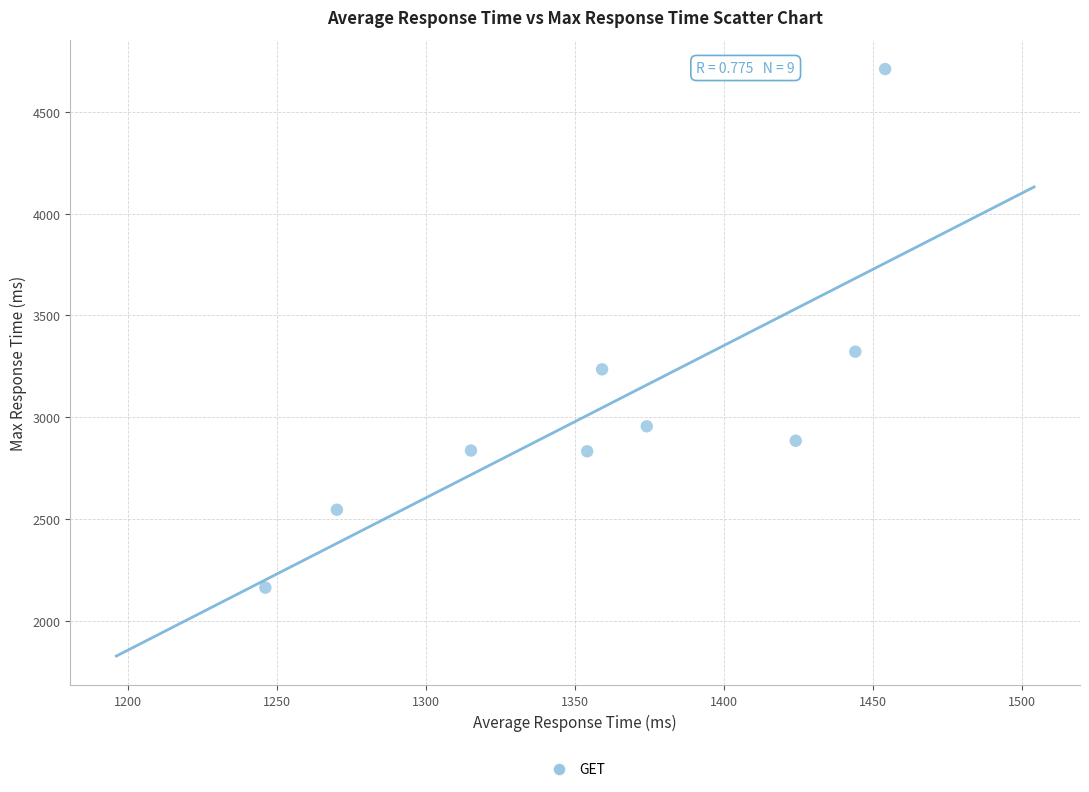

What Y value in the scatter plot is closest to 3436?

3322